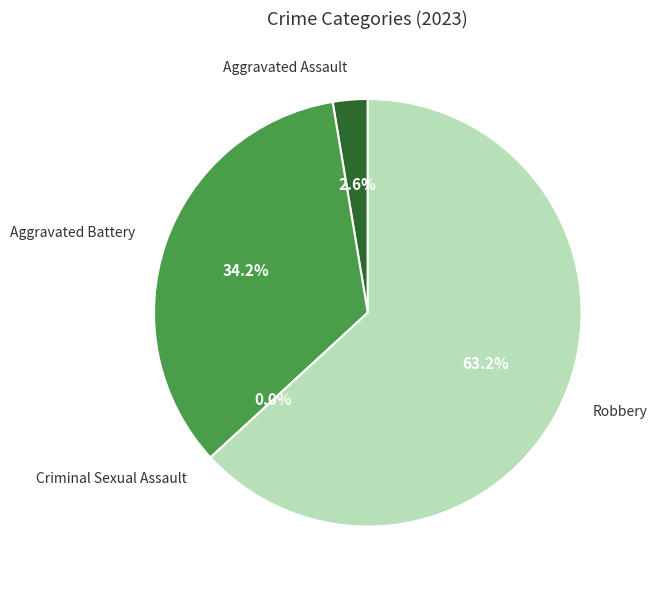

Rank the categories by value from highest to lowest.

Robbery, Aggravated Battery, Aggravated Assault, Criminal Sexual Assault